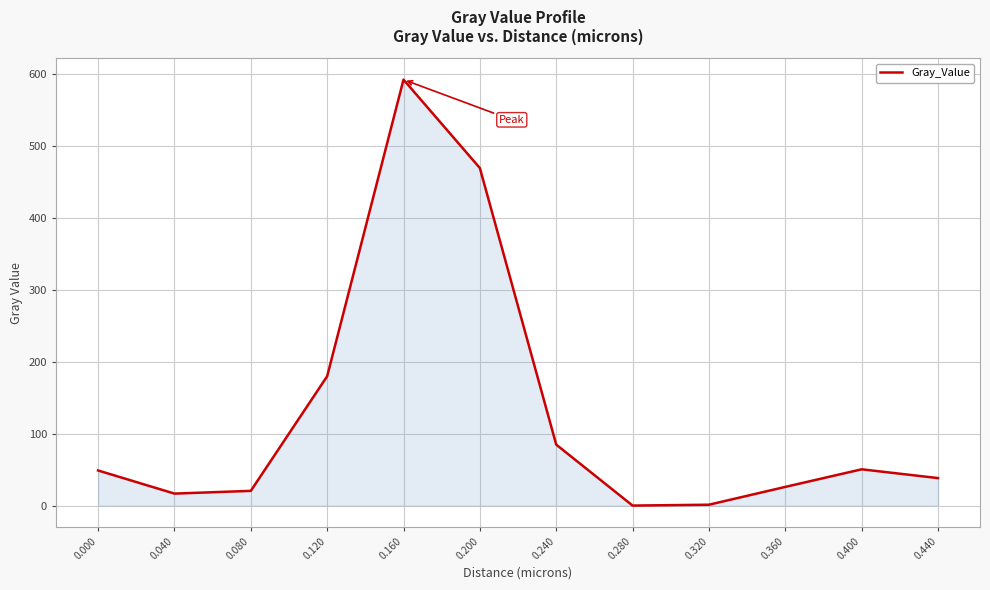

True or false: the data has more than 2 interior local peaks.

False